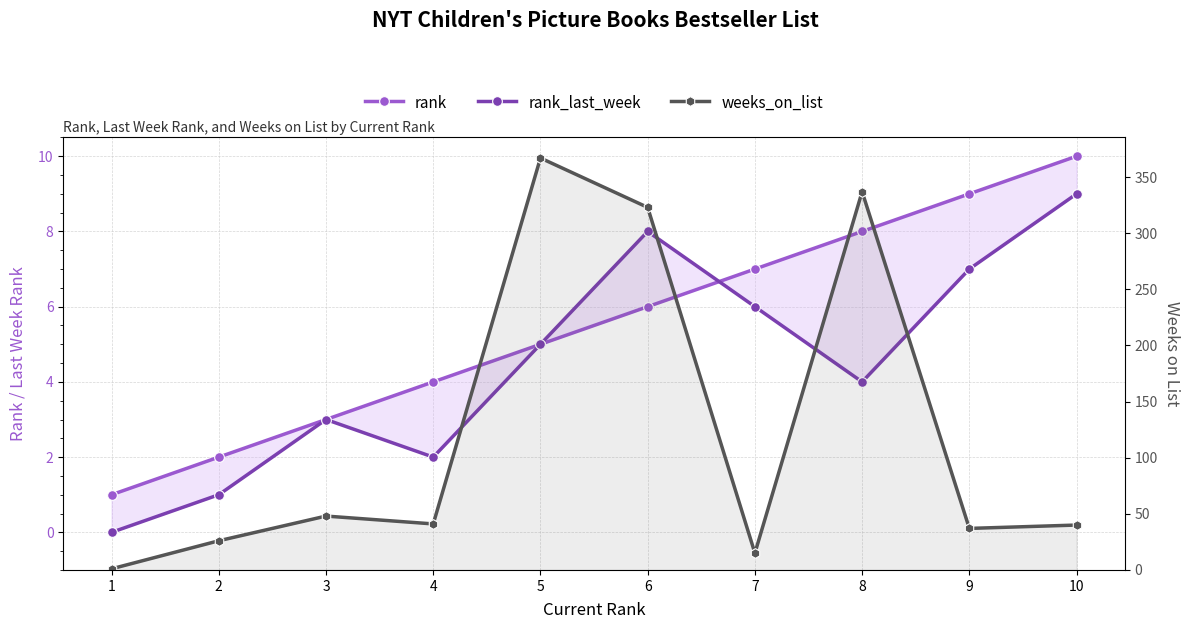

What is the difference between the second highest and second lowest values in the rank_last_week series?

7